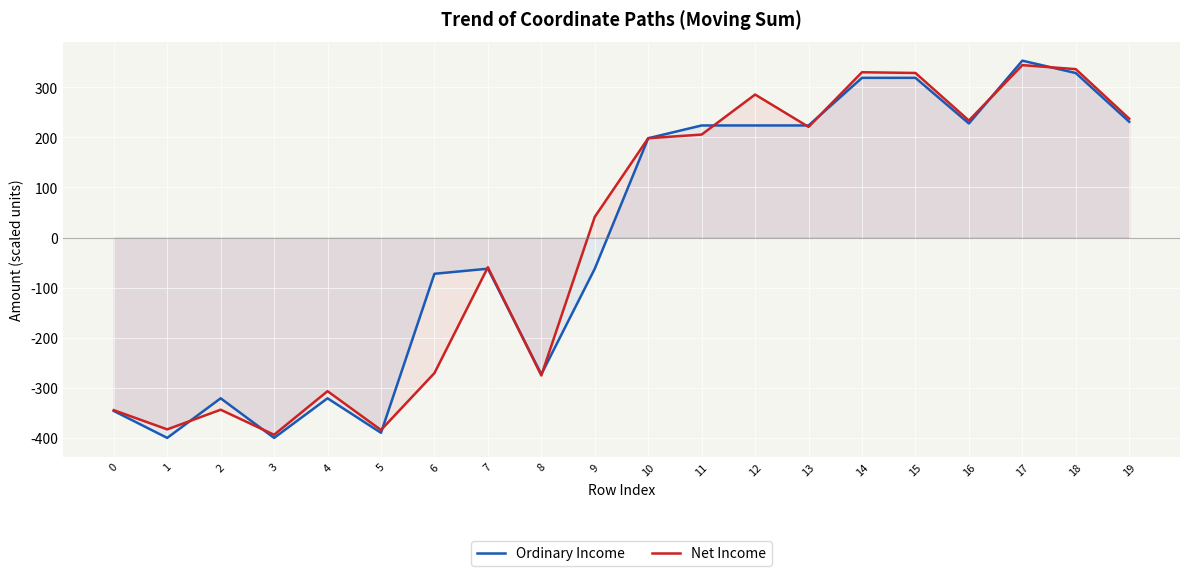

Where is the first local minimum for Ordinary Income?

1